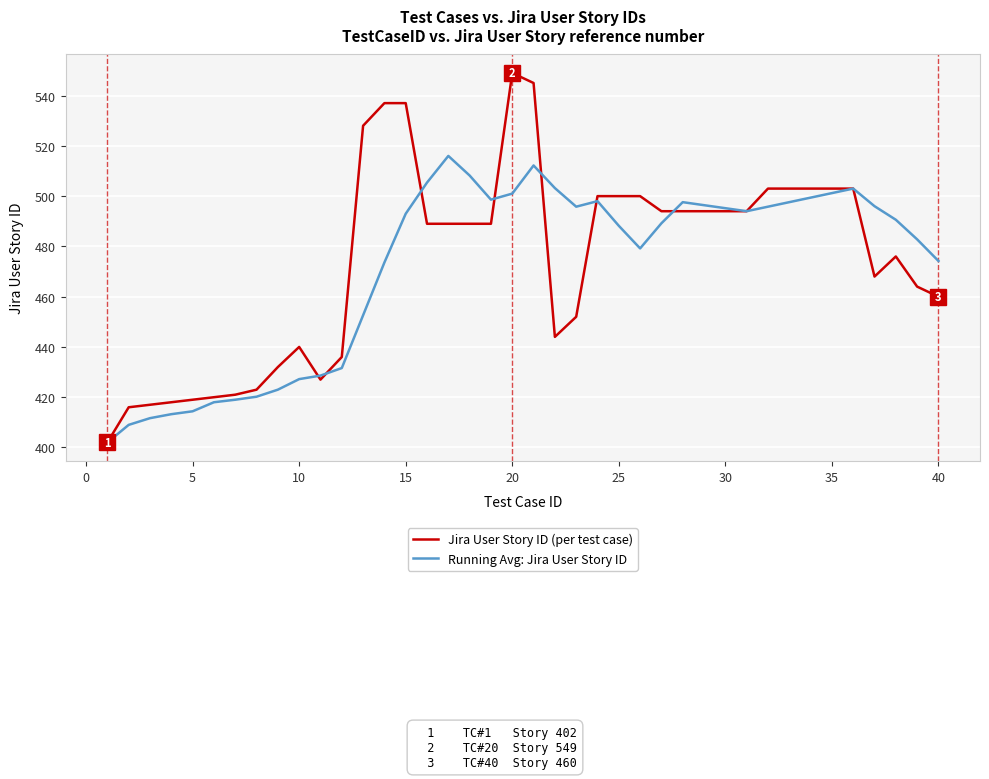

List the series in order of their peak value, highest first.

Jira User Story ID (per test case), Running Avg: Jira User Story ID